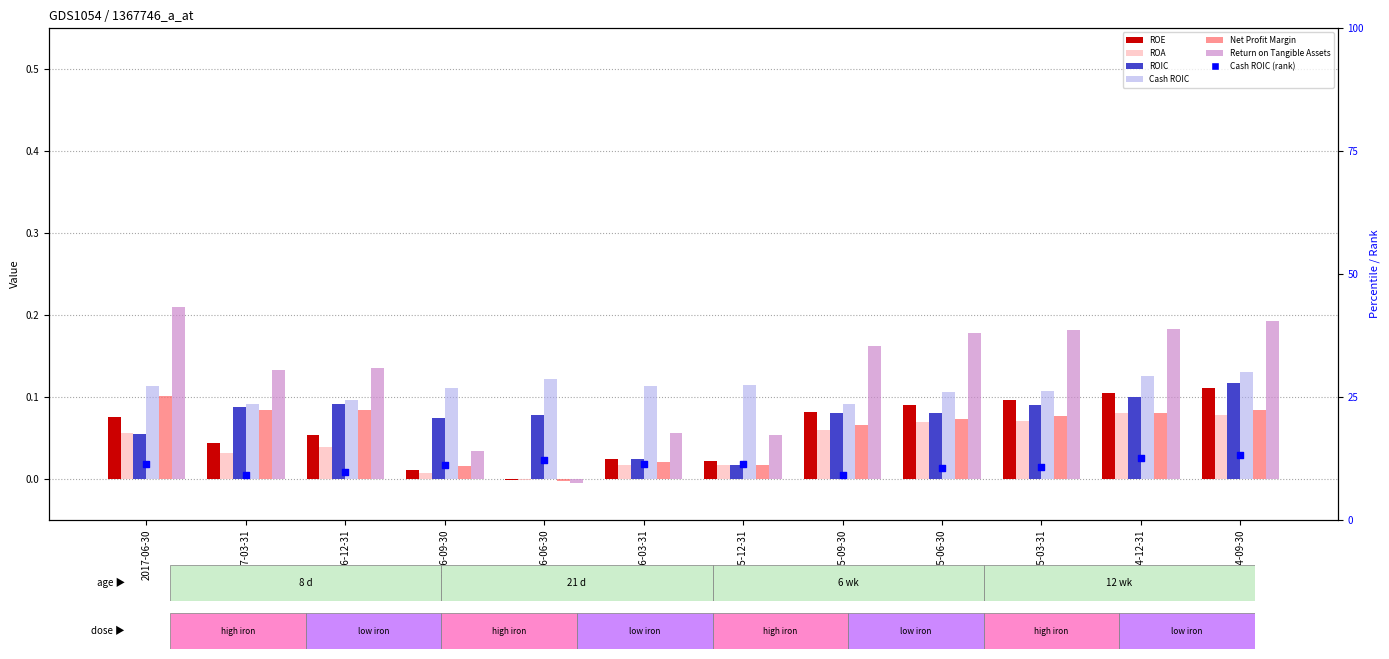

At how many categories does at least one series exceed 0?

12